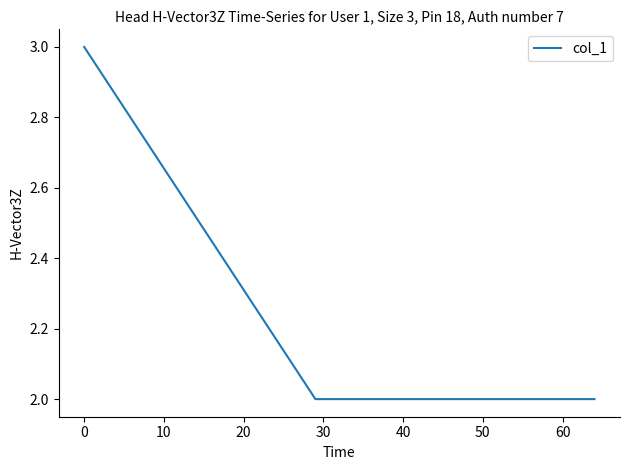

What is the sum of all values?

7